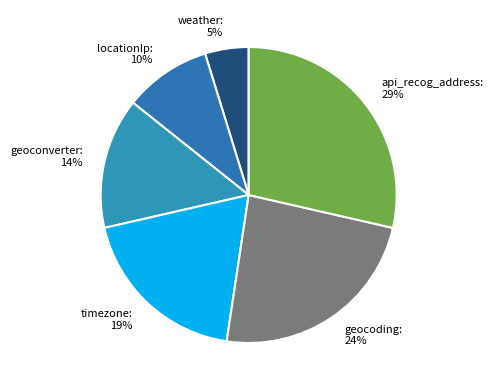

The api_recog_address slice represents 29% of the pie. True or false?

True